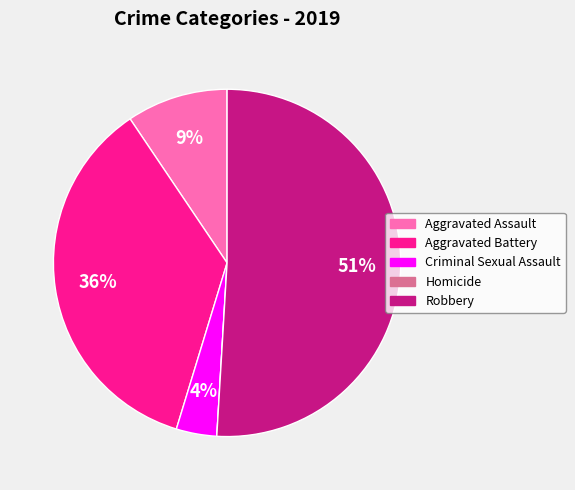

What percentage is the Aggravated Battery slice, to the nearest percent?

36%